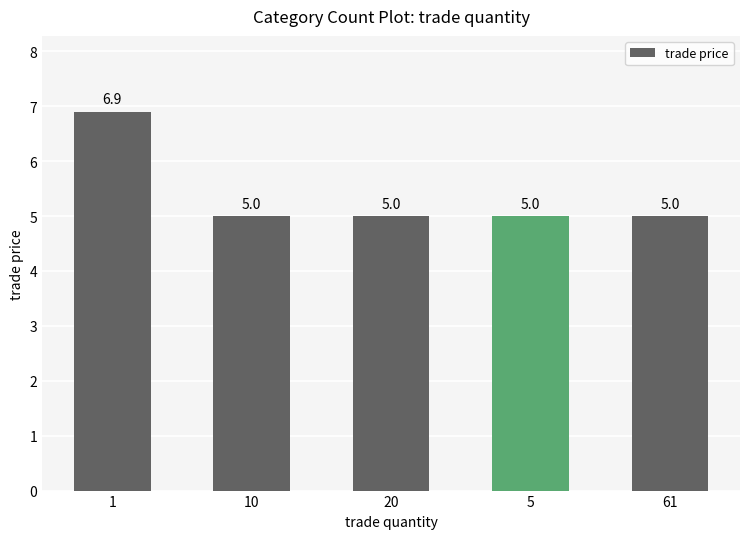

Approximately how many times larger is the value at 10 compared to 1?

0.7